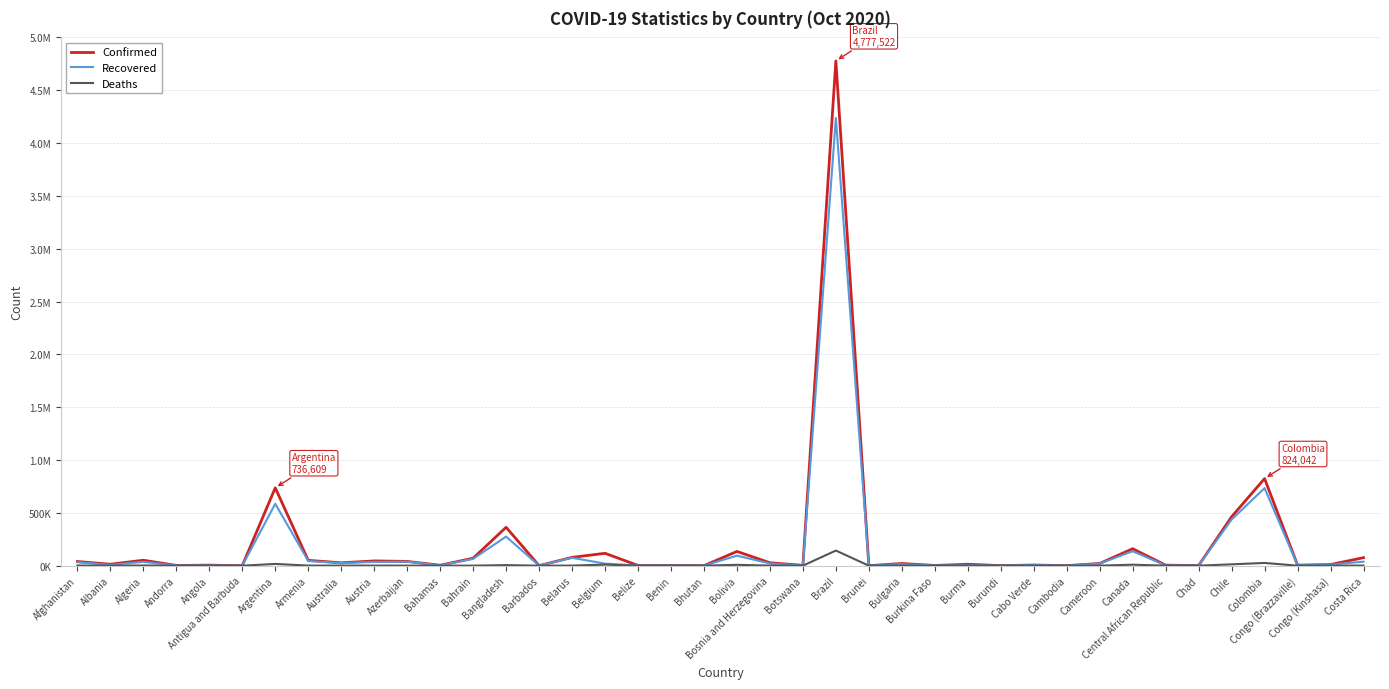

The Deaths series shows 6486 at Argentina. True or false?

False